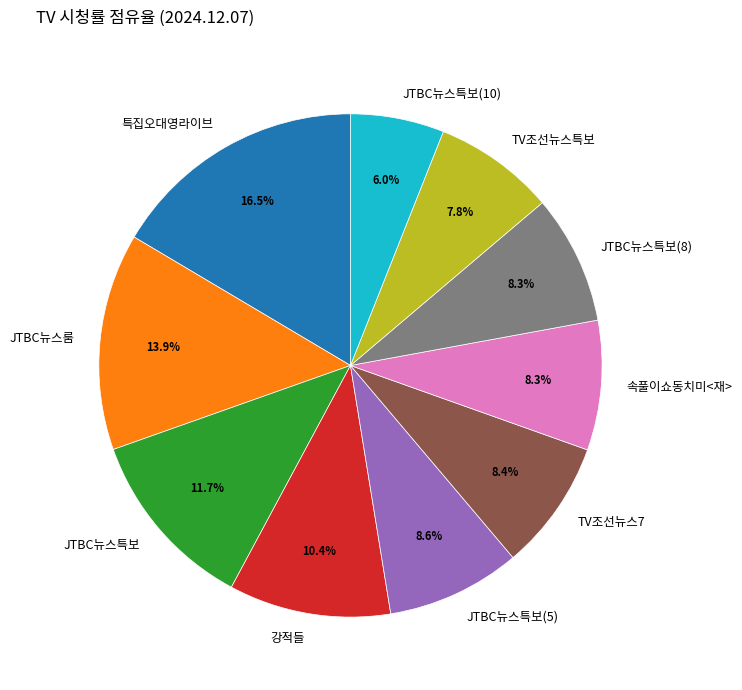

Do TV조선뉴스7 and JTBC뉴스룸 together represent more than half of the pie?

No